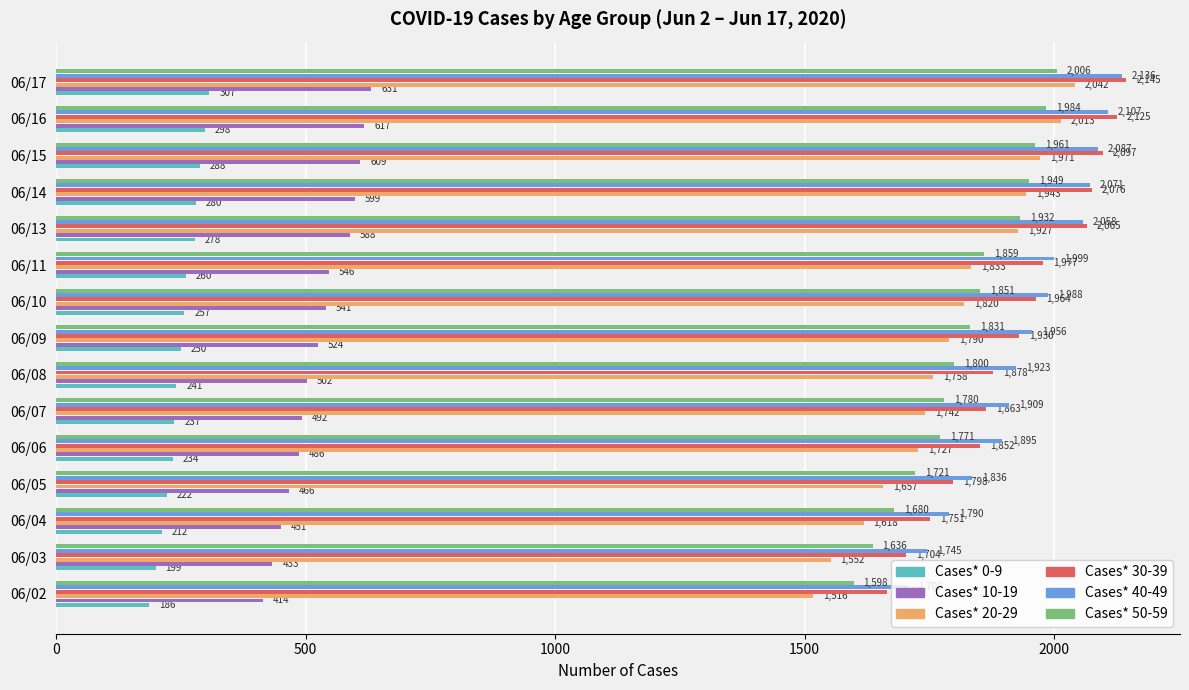

How many data points does each series have?

15